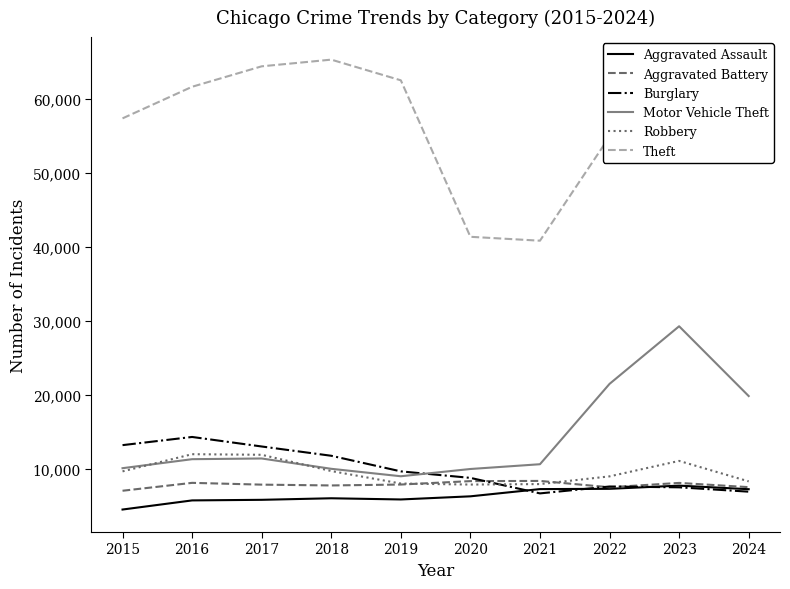

The Theft series shows 57351 at 2015. True or false?

True